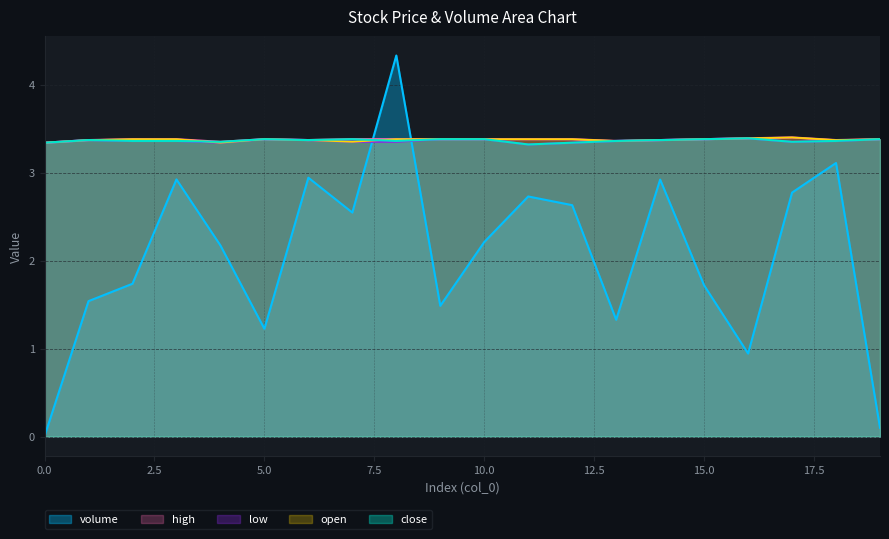

Is it true that open equals 3.4 at 16?

True